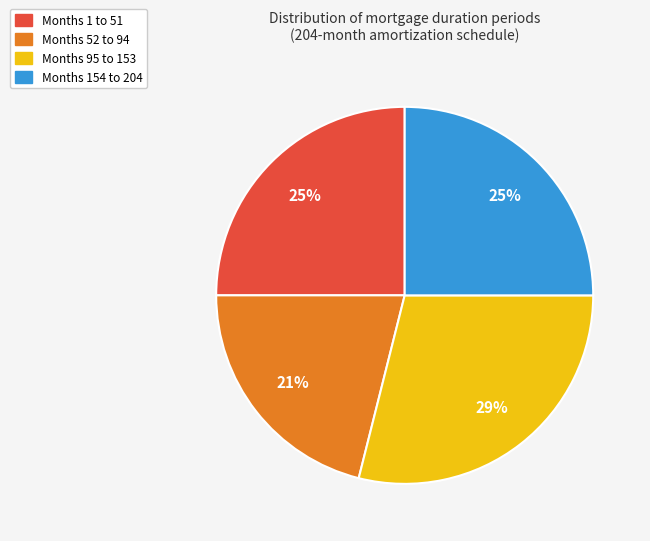

To the nearest percent, what is the average slice percentage?

25%